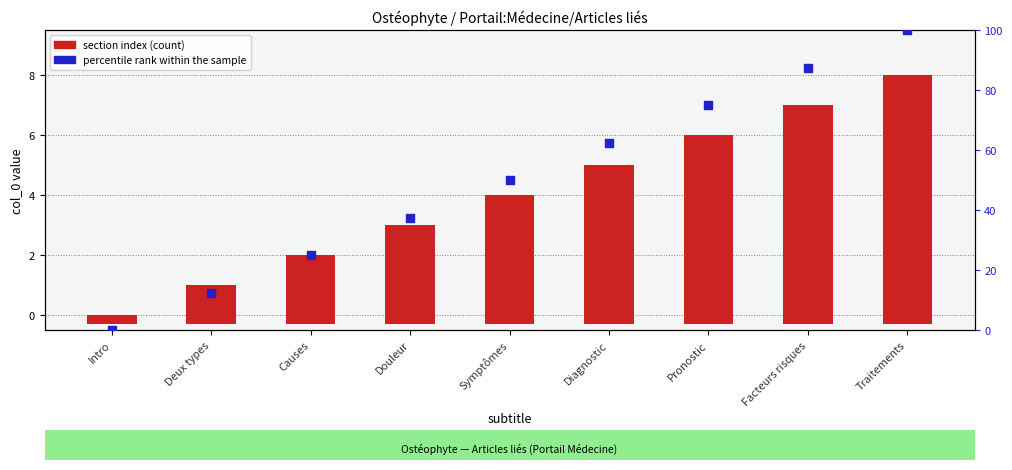

At how many categories does at least one series exceed 91?

1